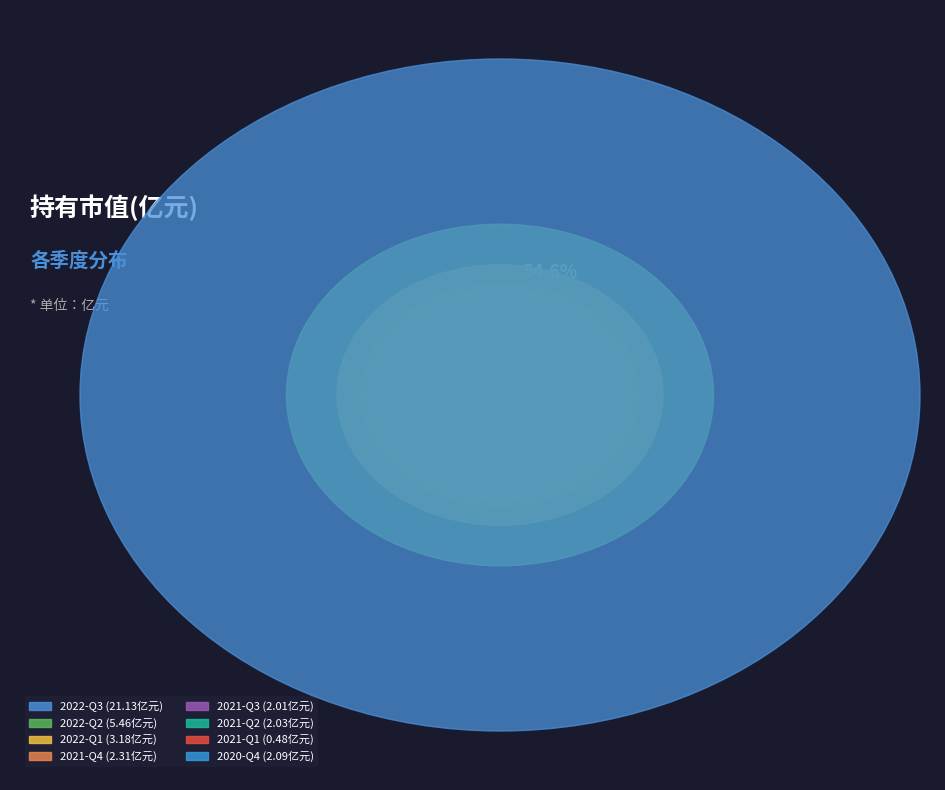

Is 2022-Q3 the majority of the pie?

Yes